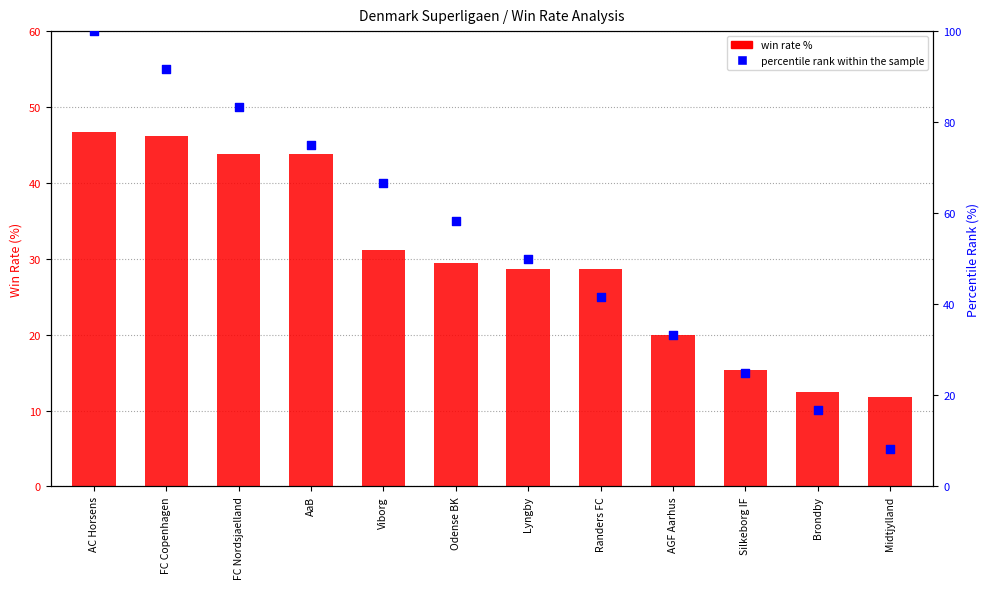

Which series has the largest total across all categories?

percentile rank within the sample